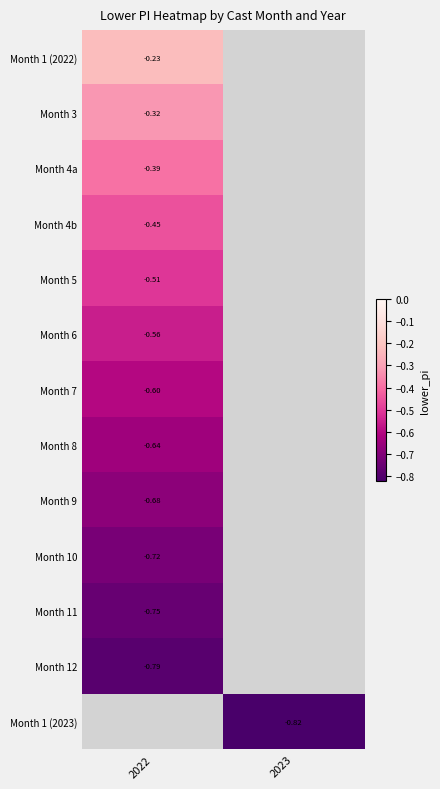

Which category has the highest value in the Month 11 series?

2022